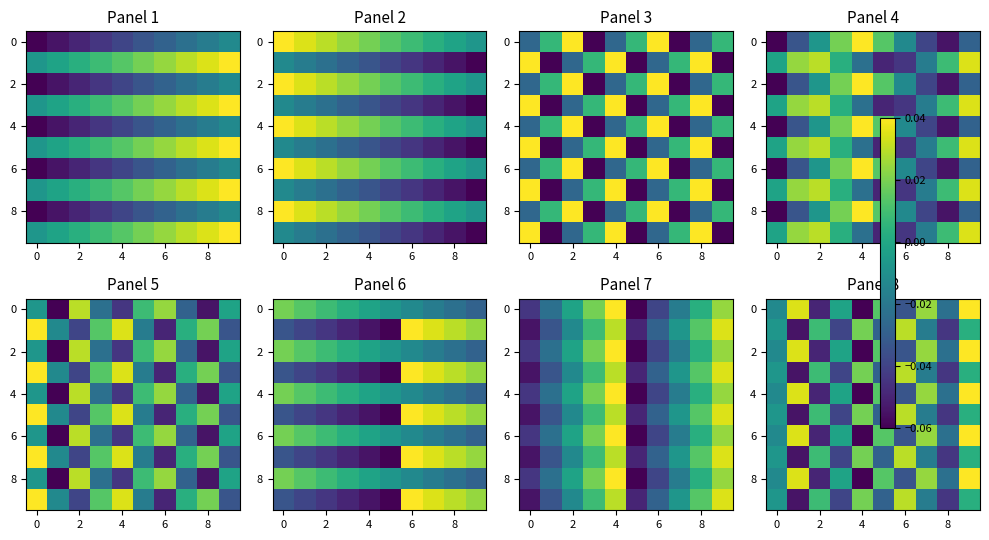

The 8 series shows -0.0 at 8. True or false?

False